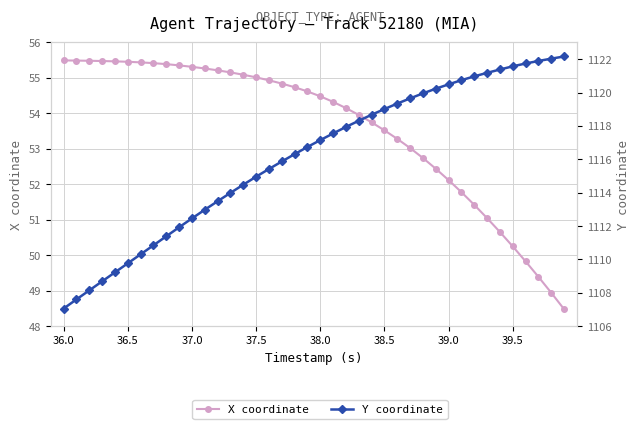

List the series in order of their overall mean, lowest first.

X coordinate, Y coordinate